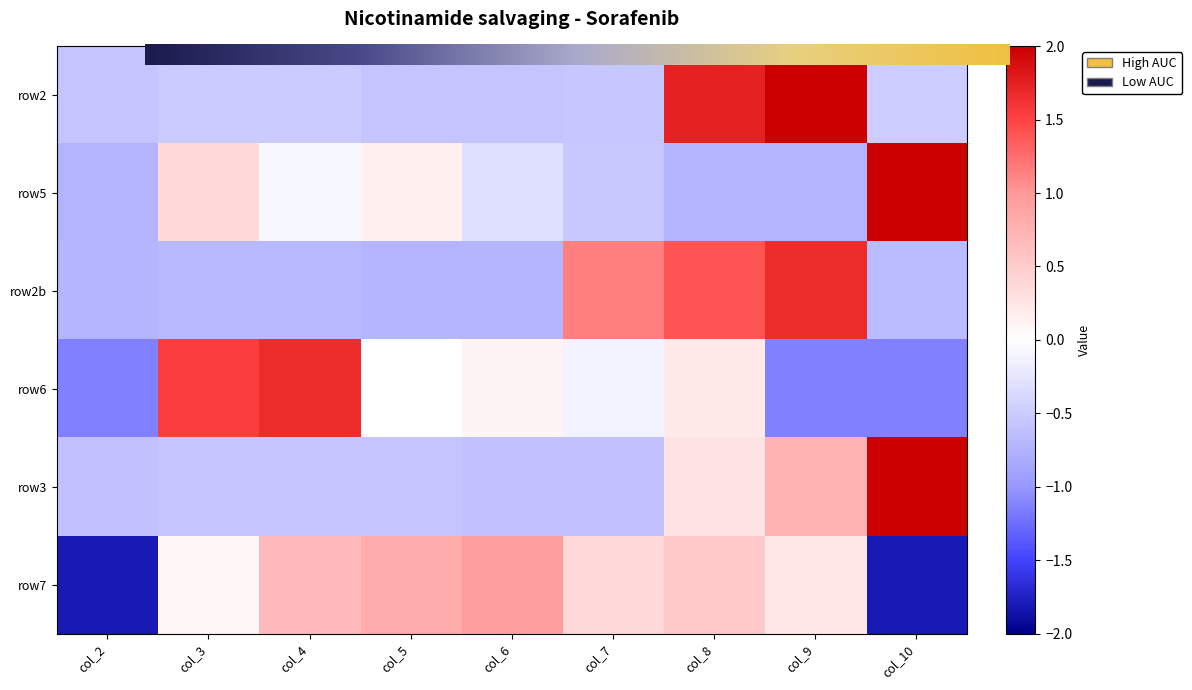

What is the total value across all series at col_10?

1.1